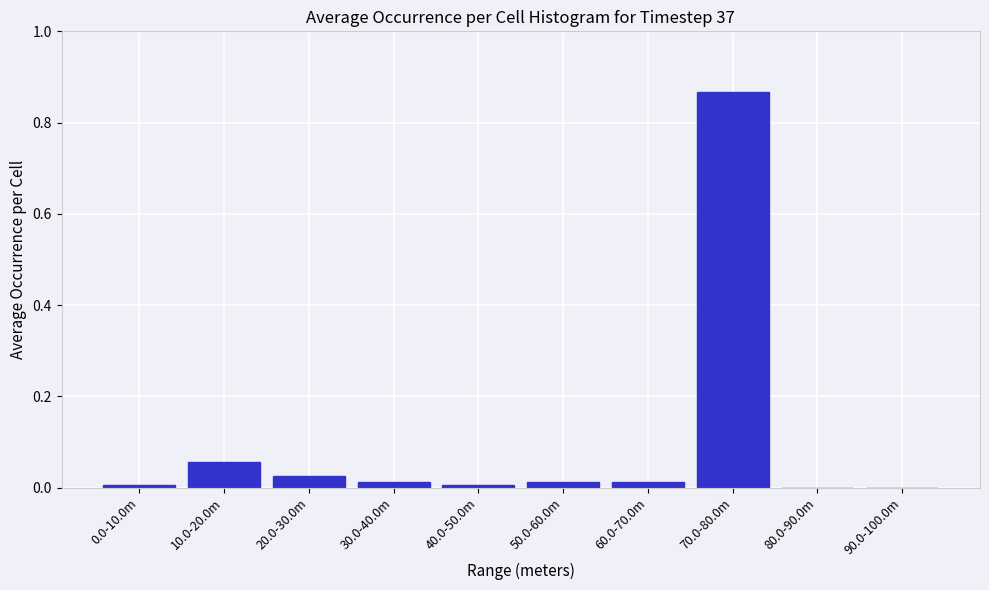

The value at 30.0-40.0m is 0.0. True or false?

True